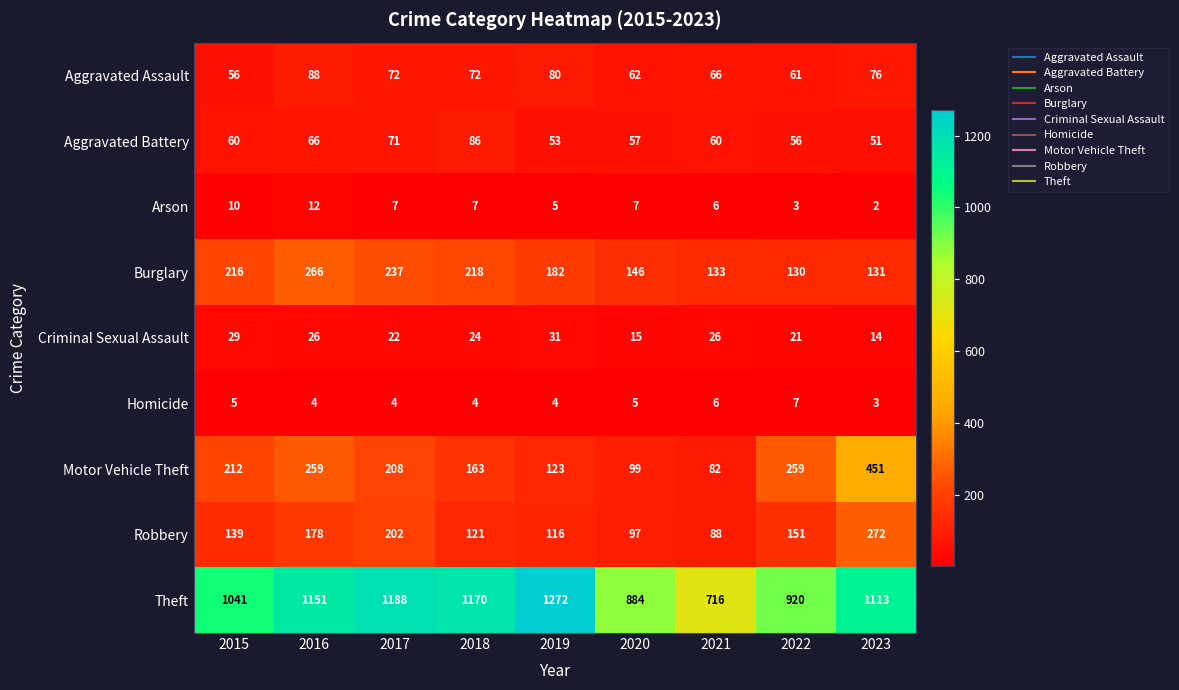

Which series has the largest range (max minus min)?

Theft